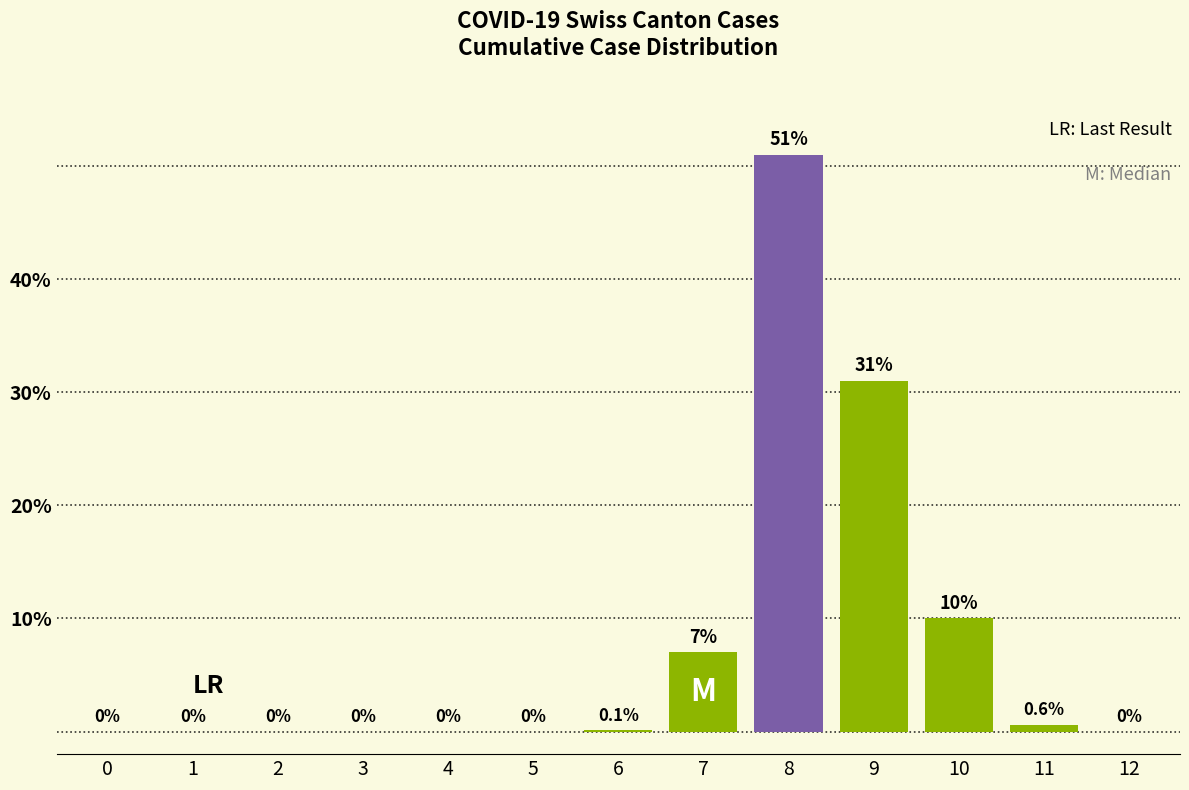

Which label corresponds to the largest value in the chart?

8